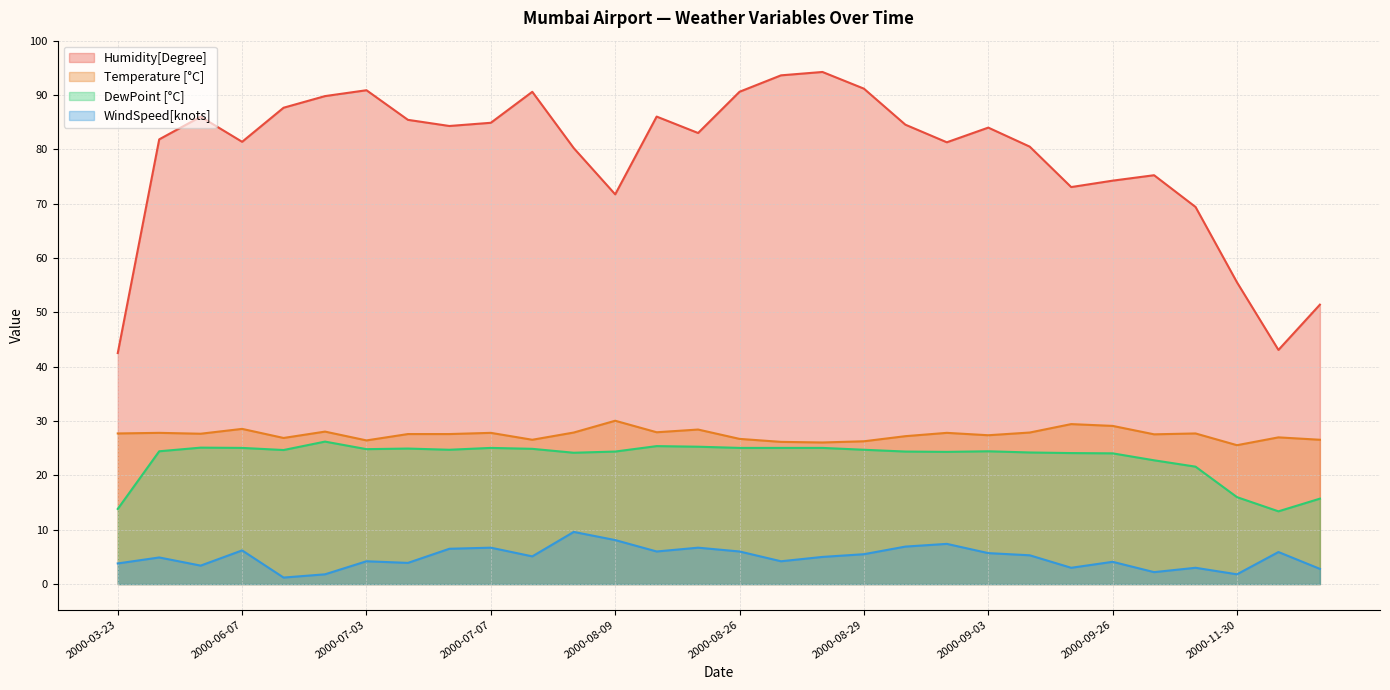

How many distinct data groups are displayed?

4